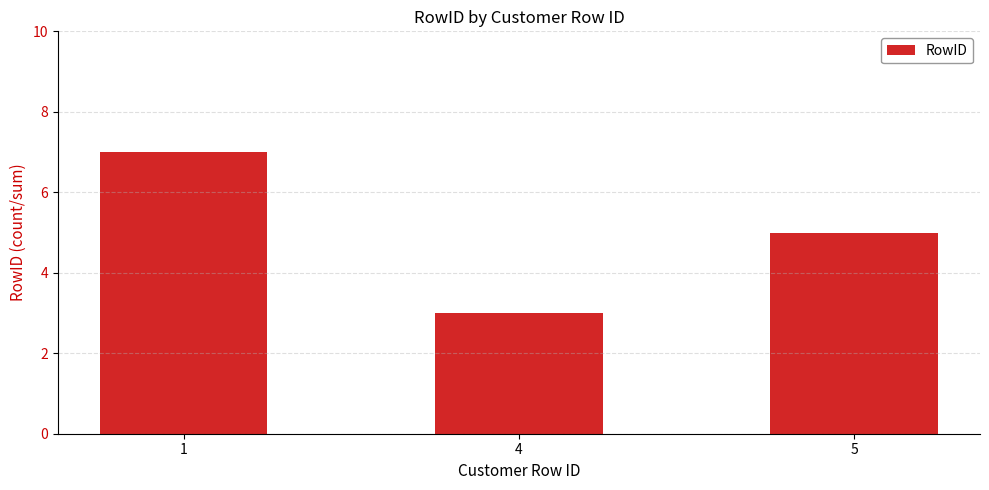

Does the chart contain any negative values?

No